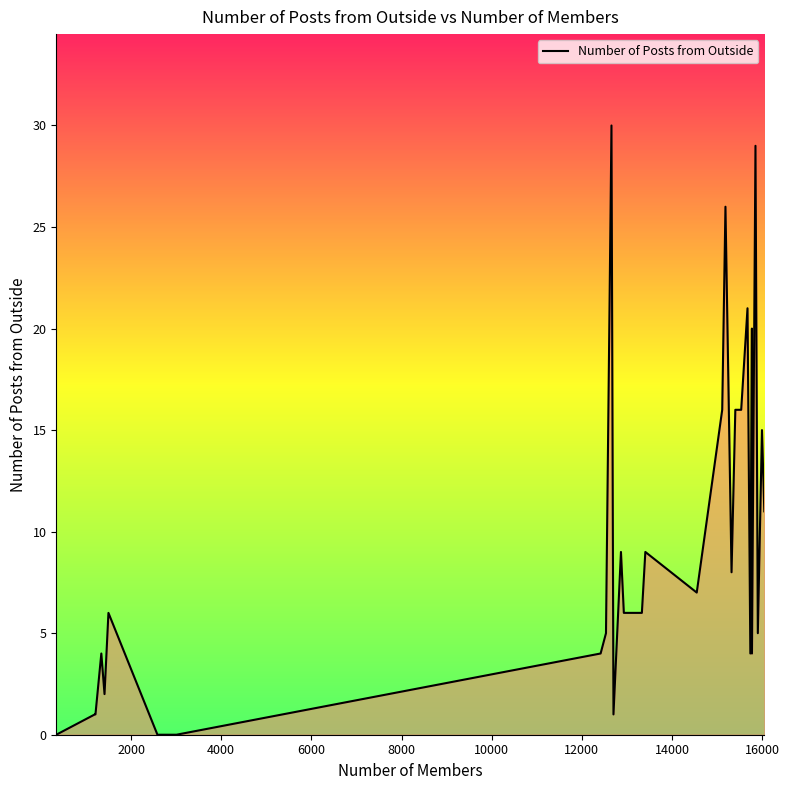

What is the difference between the second highest and second lowest values?

29